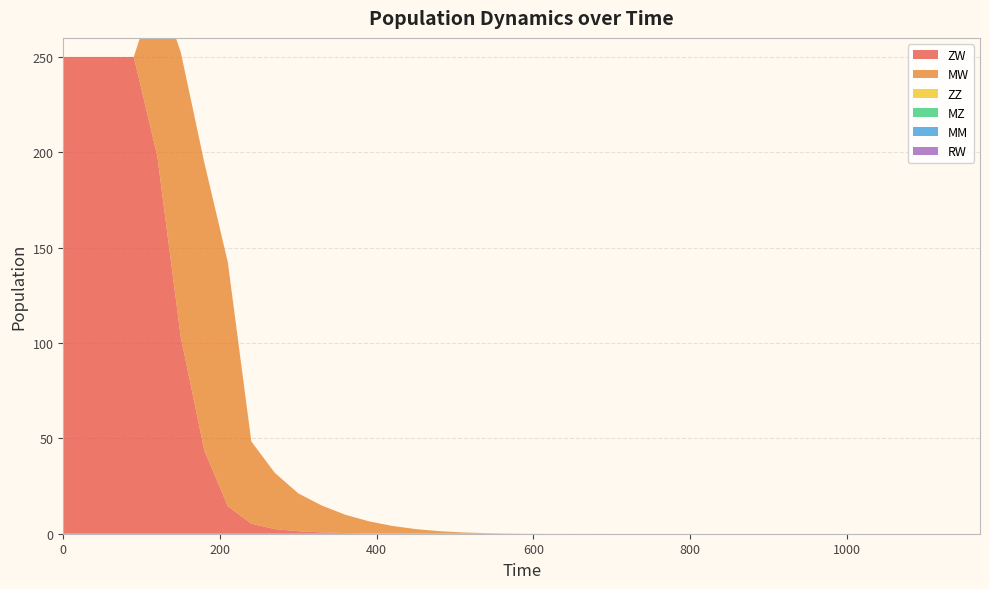

Reading left to right, what are all the values shown in this chart?

ZW: 0=250.0	30=250.0	60=250.0	90=250.0	120=198.1	150=103.1	180=43.7	210=14.4	240=5.3	270=2.4	300=1.3	330=0.7	360=0.4	390=0.2	420=0.1	450=0.0	480=0.0	510=0.0	540=0.0	570=0.0	600=0.0	630=0.0	660=0.0	690=0.0	720=0.0	750=0.0	780=0.0	810=0.0	840=0.0	870=0.0	900=0.0	930=0.0	960=0.0	990=0.0	1020=0.0	1050=0.0	1080=0.0	1110=0.0	1140=0.0	1170=0.0
MW: 0=0.0	30=0.0	60=0.0	90=0.0	120=90.4	150=149.3	180=150.9	210=127.9	240=43.1	270=29.5	300=19.8	330=14.1	360=9.6	390=6.3	420=4.0	450=2.4	480=1.3	510=0.7	540=0.3	570=0.1	600=0.0	630=0.0	660=0.0	690=0.0	720=0.0	750=0.0	780=0.0	810=0.0	840=0.0	870=0.0	900=0.0	930=0.0	960=0.0	990=0.0	1020=0.0	1050=0.0	1080=0.0	1110=0.0	1140=0.0	1170=0.0
ZZ: 0=0.0	30=0.0	60=0.0	90=0.0	120=0.0	150=0.0	180=0.0	210=0.0	240=0.0	270=0.0	300=0.0	330=0.0	360=0.0	390=0.0	420=0.0	450=0.0	480=0.0	510=0.0	540=0.0	570=0.0	600=0.0	630=0.0	660=0.0	690=0.0	720=0.0	750=0.0	780=0.0	810=0.0	840=0.0	870=0.0	900=0.0	930=0.0	960=0.0	990=0.0	1020=0.0	1050=0.0	1080=0.0	1110=0.0	1140=0.0	1170=0.0
MZ: 0=0.0	30=0.0	60=0.0	90=0.0	120=0.0	150=0.0	180=0.0	210=0.0	240=0.0	270=0.0	300=0.0	330=0.0	360=0.0	390=0.0	420=0.0	450=0.0	480=0.0	510=0.0	540=0.0	570=0.0	600=0.0	630=0.0	660=0.0	690=0.0	720=0.0	750=0.0	780=0.0	810=0.0	840=0.0	870=0.0	900=0.0	930=0.0	960=0.0	990=0.0	1020=0.0	1050=0.0	1080=0.0	1110=0.0	1140=0.0	1170=0.0
MM: 0=0.0	30=0.0	60=0.0	90=0.0	120=0.0	150=0.0	180=0.0	210=0.0	240=0.0	270=0.0	300=0.0	330=0.0	360=0.0	390=0.0	420=0.0	450=0.0	480=0.0	510=0.0	540=0.0	570=0.0	600=0.0	630=0.0	660=0.0	690=0.0	720=0.0	750=0.0	780=0.0	810=0.0	840=0.0	870=0.0	900=0.0	930=0.0	960=0.0	990=0.0	1020=0.0	1050=0.0	1080=0.0	1110=0.0	1140=0.0	1170=0.0
RW: 0=0.0	30=0.0	60=0.0	90=0.0	120=0.0	150=0.0	180=0.0	210=0.0	240=0.0	270=0.0	300=0.0	330=0.0	360=0.0	390=0.0	420=0.0	450=0.0	480=0.0	510=0.0	540=0.0	570=0.0	600=0.0	630=0.0	660=0.0	690=0.0	720=0.0	750=0.0	780=0.0	810=0.0	840=0.0	870=0.0	900=0.0	930=0.0	960=0.0	990=0.0	1020=0.0	1050=0.0	1080=0.0	1110=0.0	1140=0.0	1170=0.0